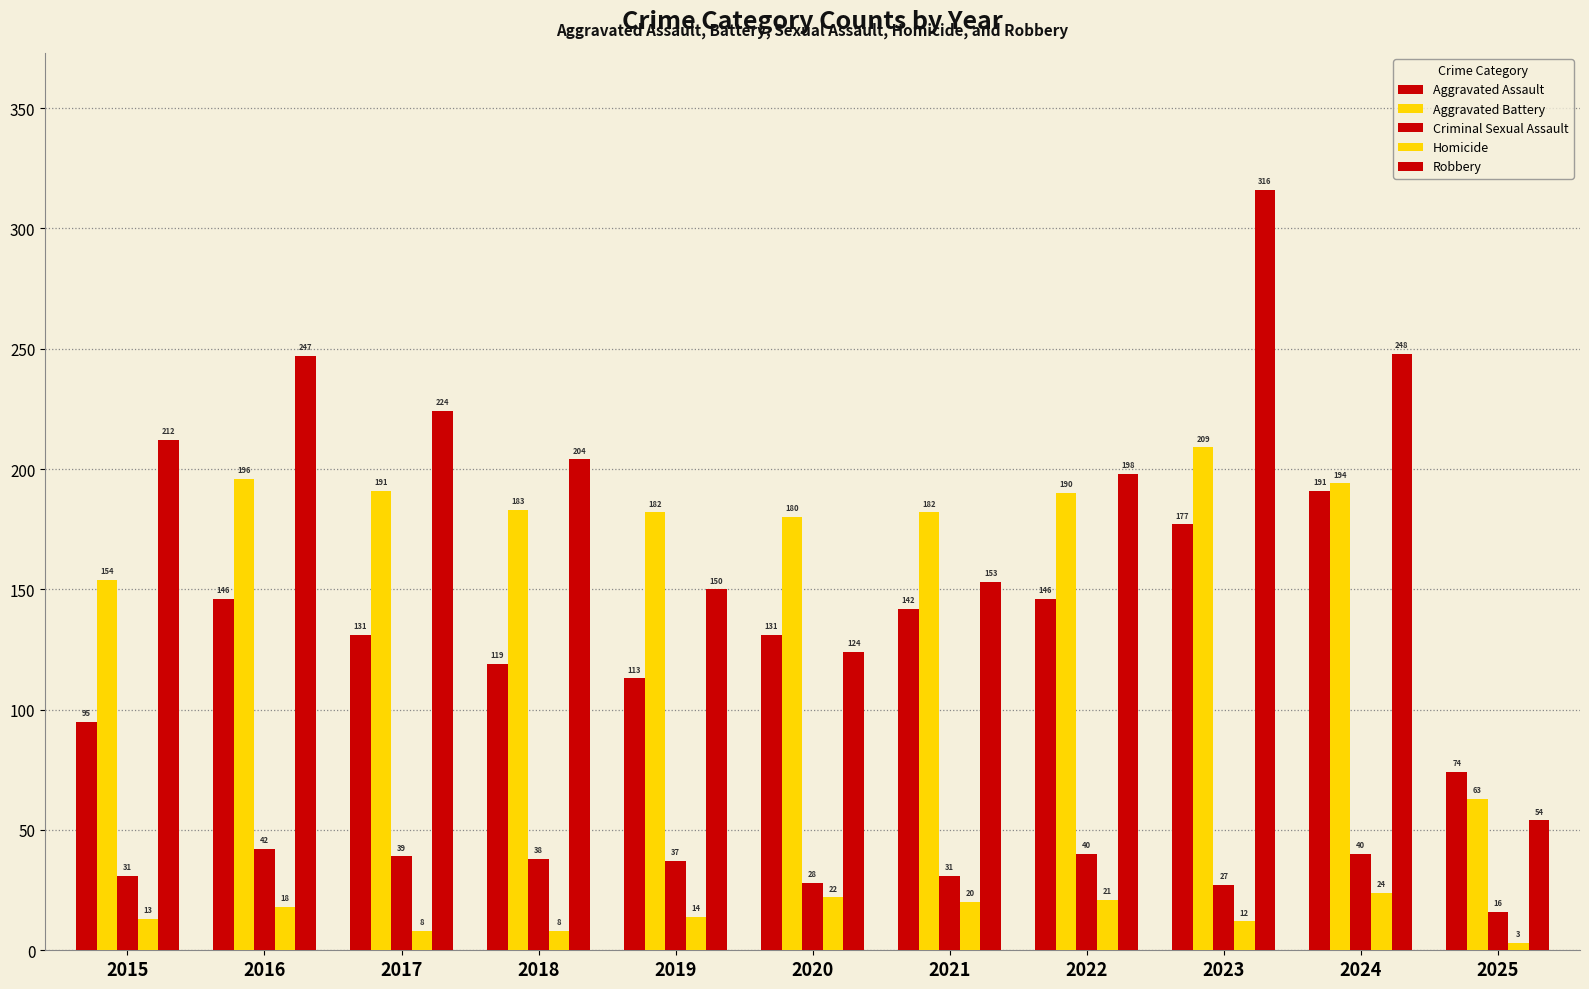

What is the value of the Aggravated Battery bar at the 1st from the left?

154